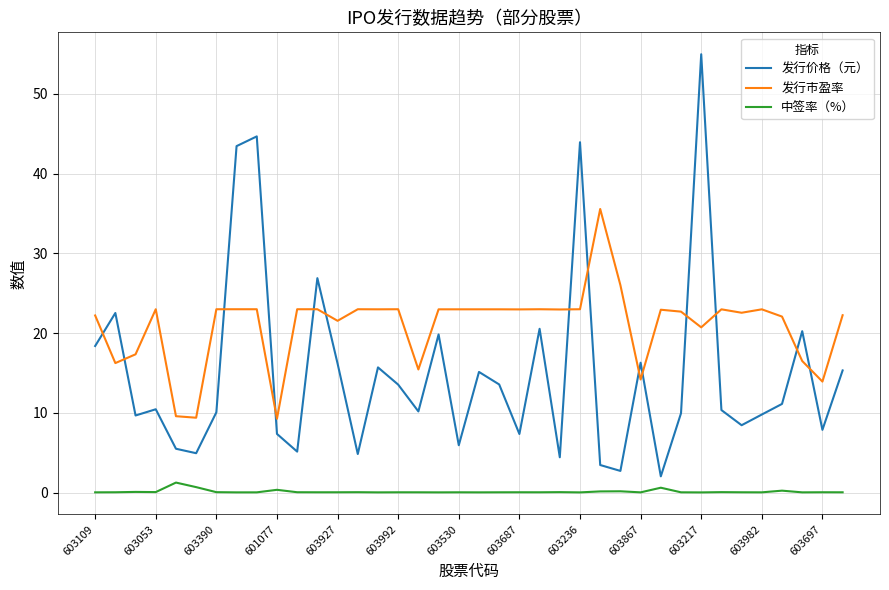

True or false: 发行市盈率 and 中签率（%） intersect in this chart.

False